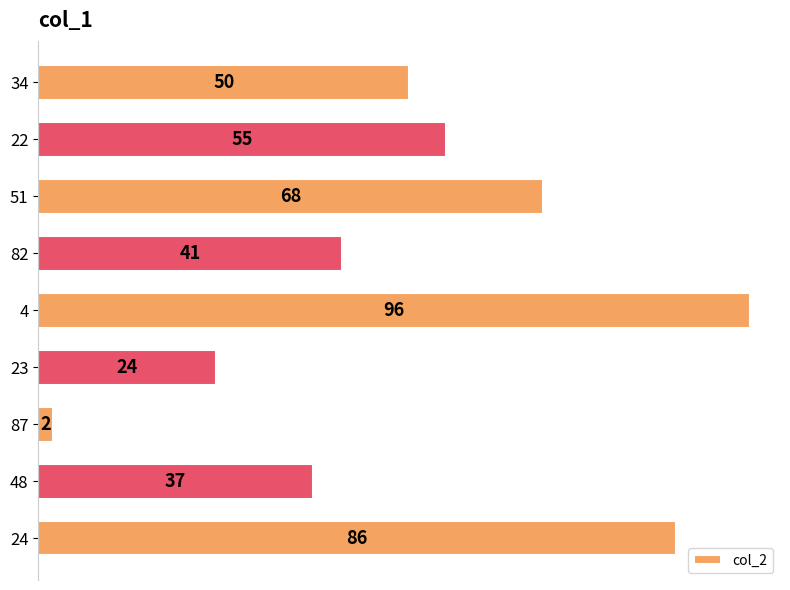

Reading bottom to top, what are all the values shown in this chart?

24=86	48=37	87=2	23=24	4=96	82=41	51=68	22=55	34=50